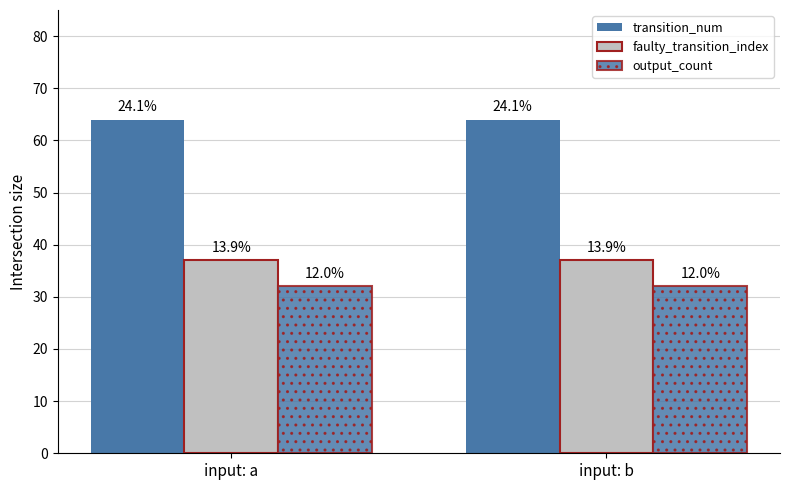

How many groups of bars are there?

2